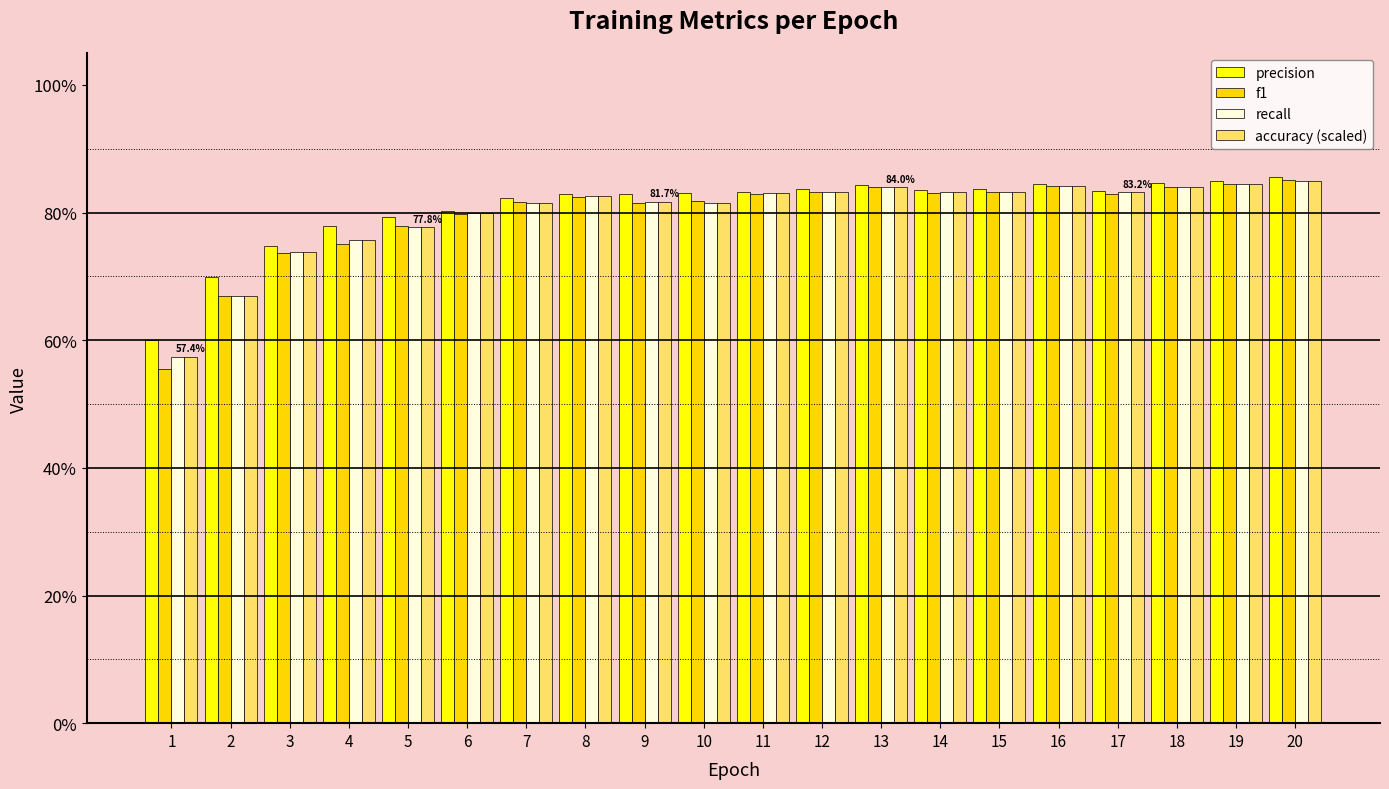

The value of accuracy (scaled) at 5 is 0.3. True or false?

False